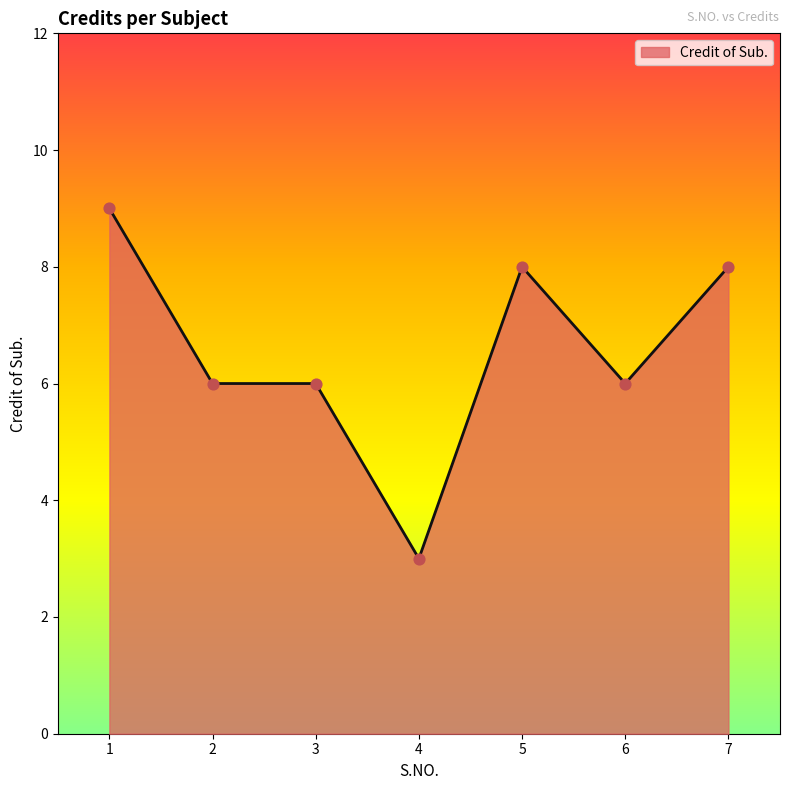

Approximately how many times larger is the value at 4 compared to 1?

0.3